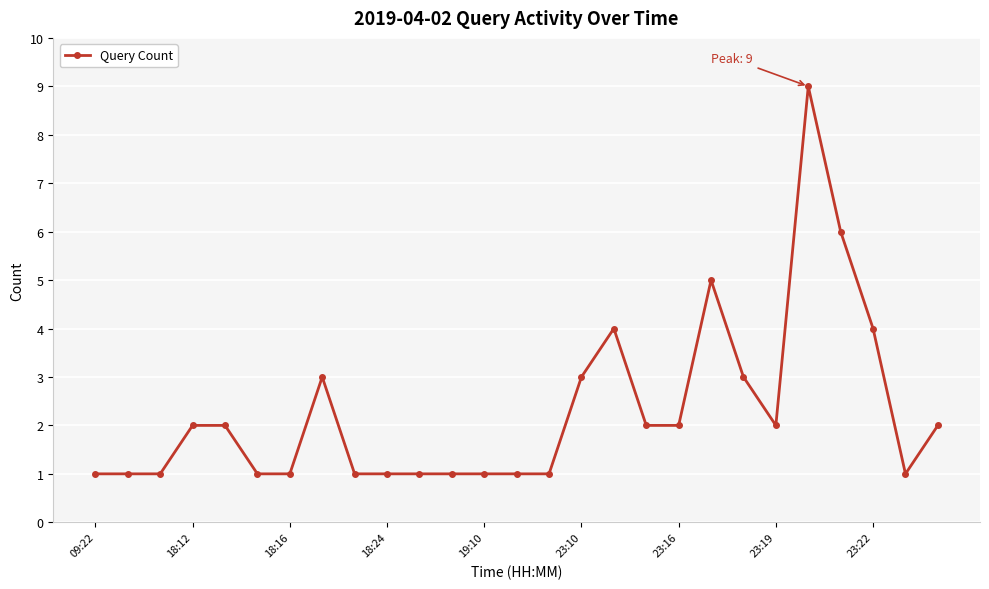

What is the value of the 17th point from the left?

4